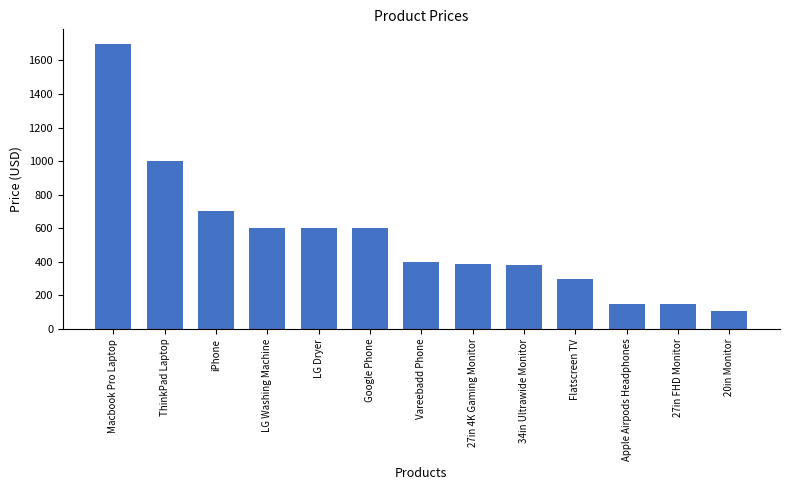

What is the difference between the second highest and second lowest values?

850.0